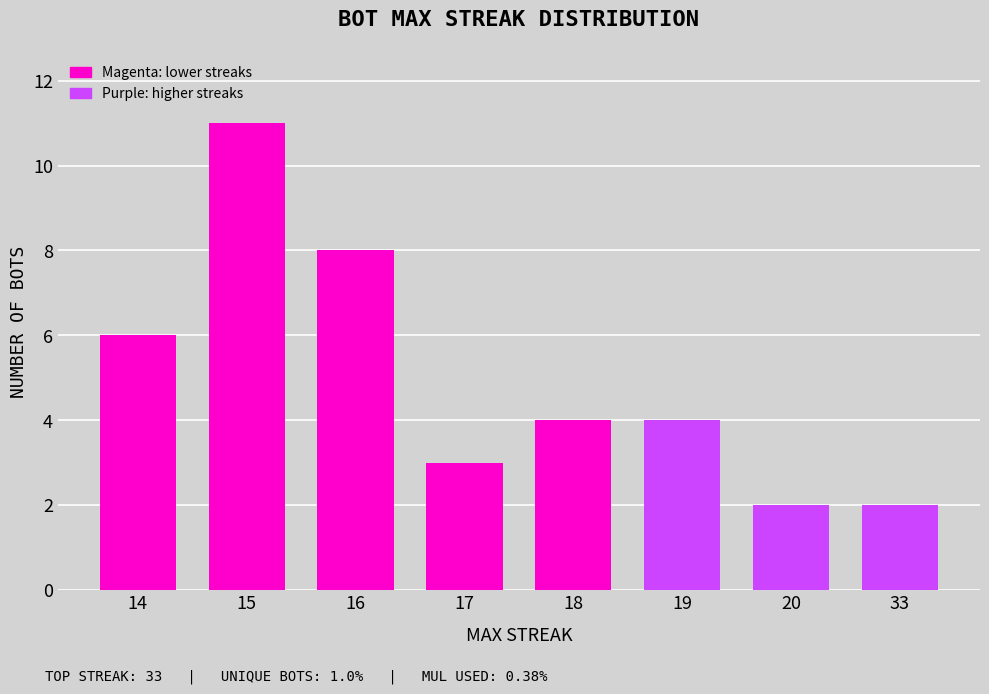

How many values are between 3 and 8?

5